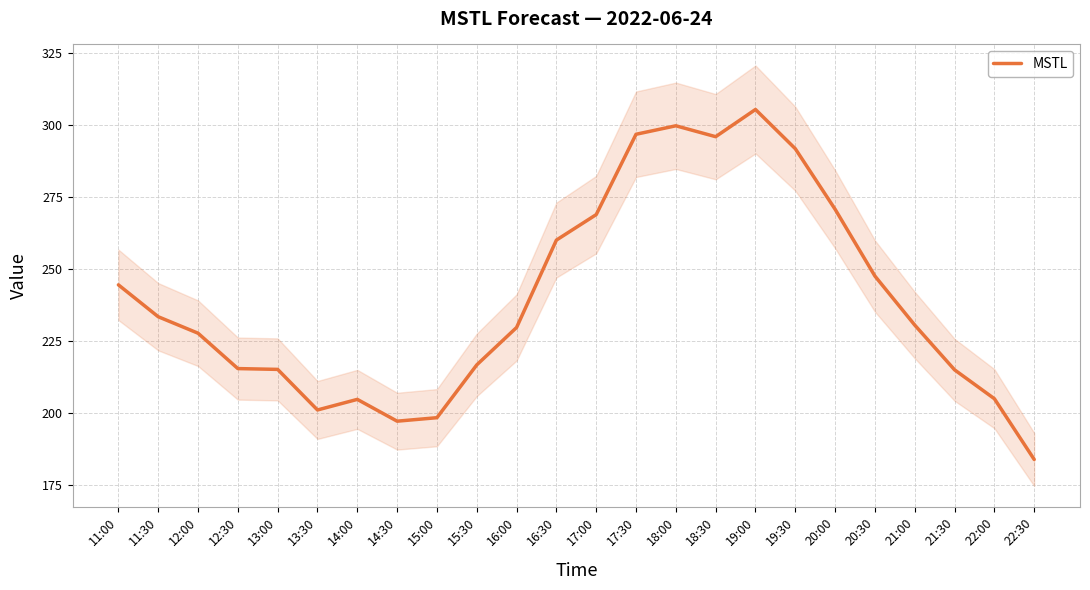

What is the label of the 6th point from the right?

20:00